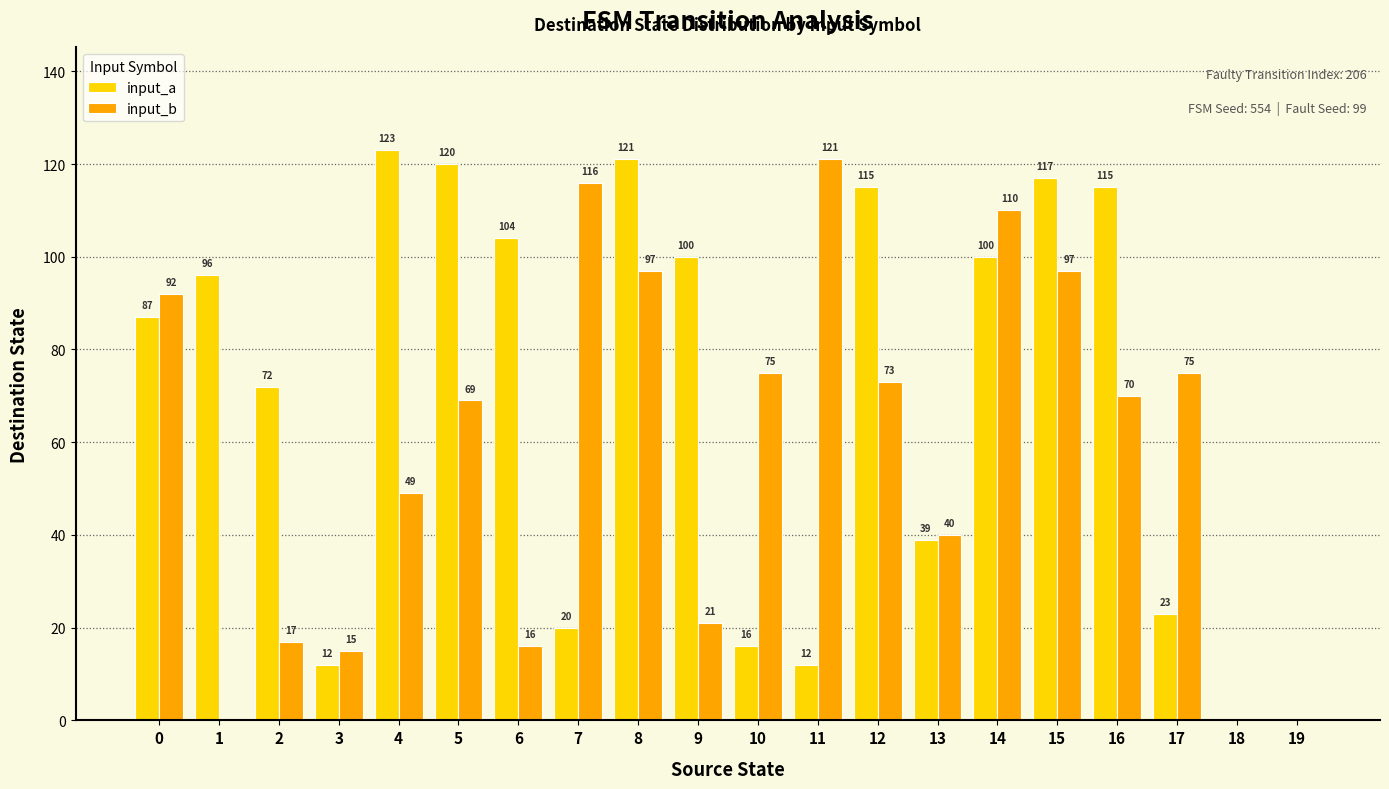

How many groups of bars are there?

20